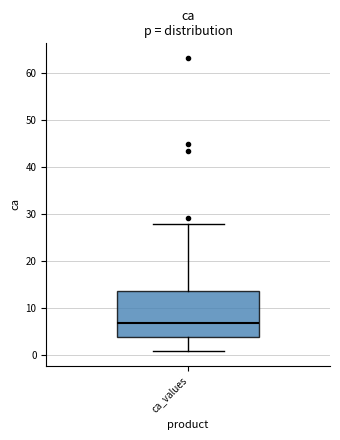

Transcribe this box plot: give where the median line is, the range the box spans, and where the two whiskers end, as read against the y-axis. The values are not printed on the chart, so give them approximately, as read against the axis.

median 7, box 4 to 14, whiskers 1 to 28